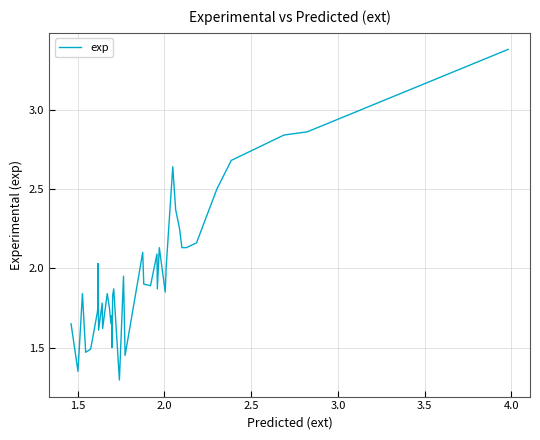

What is the maximum value shown in the chart?

3.4